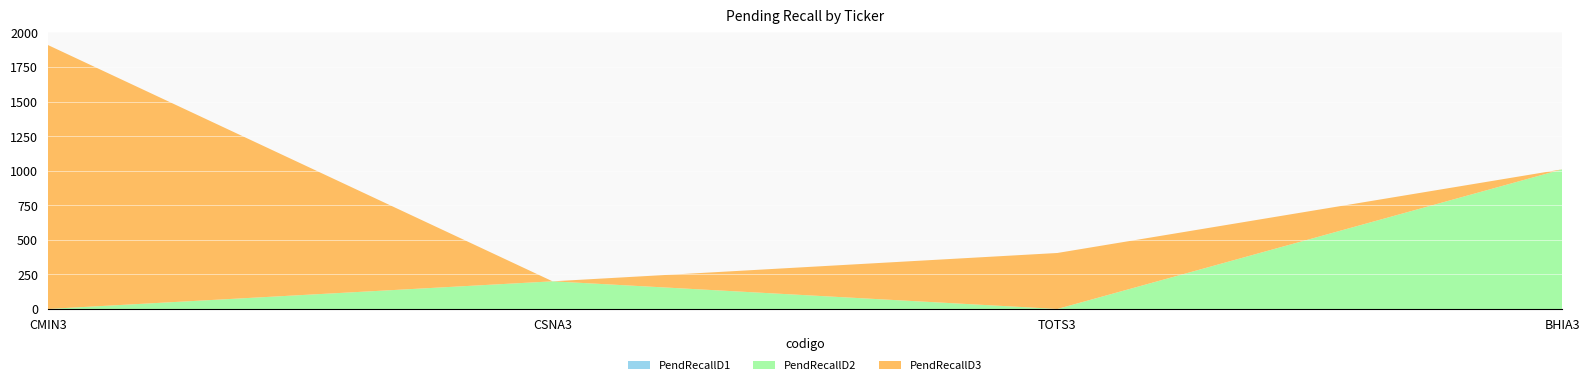

At which category is the sum across all series the highest?

CMIN3